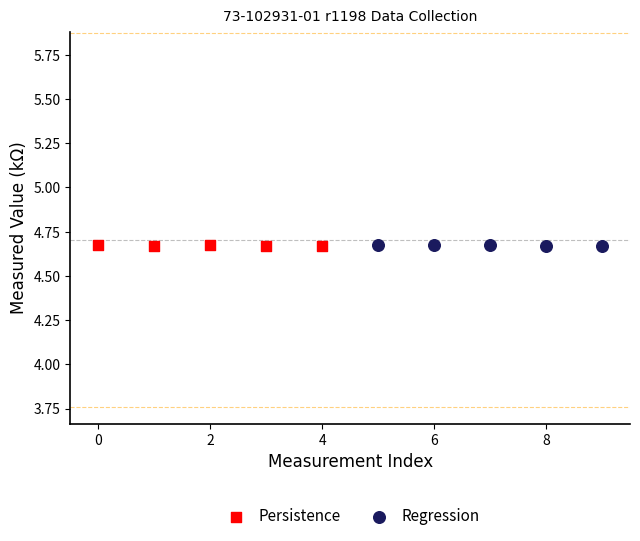

What are all the series names shown in the legend?

Persistence, Regression